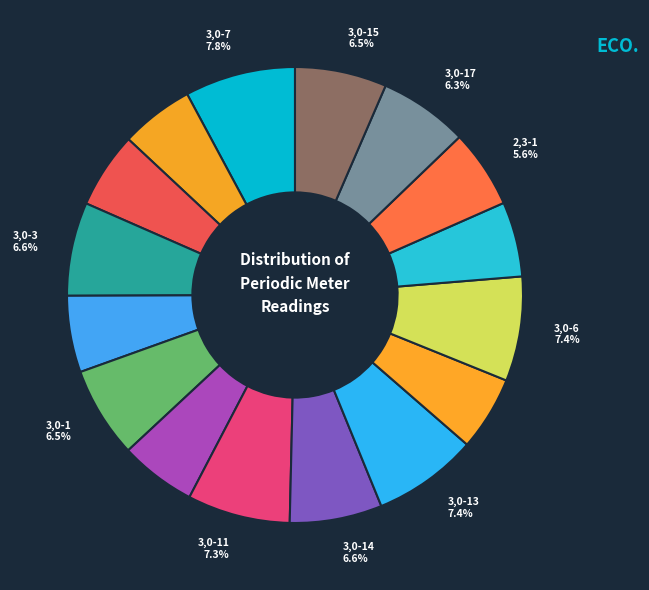

How many slices are in this pie chart?

16